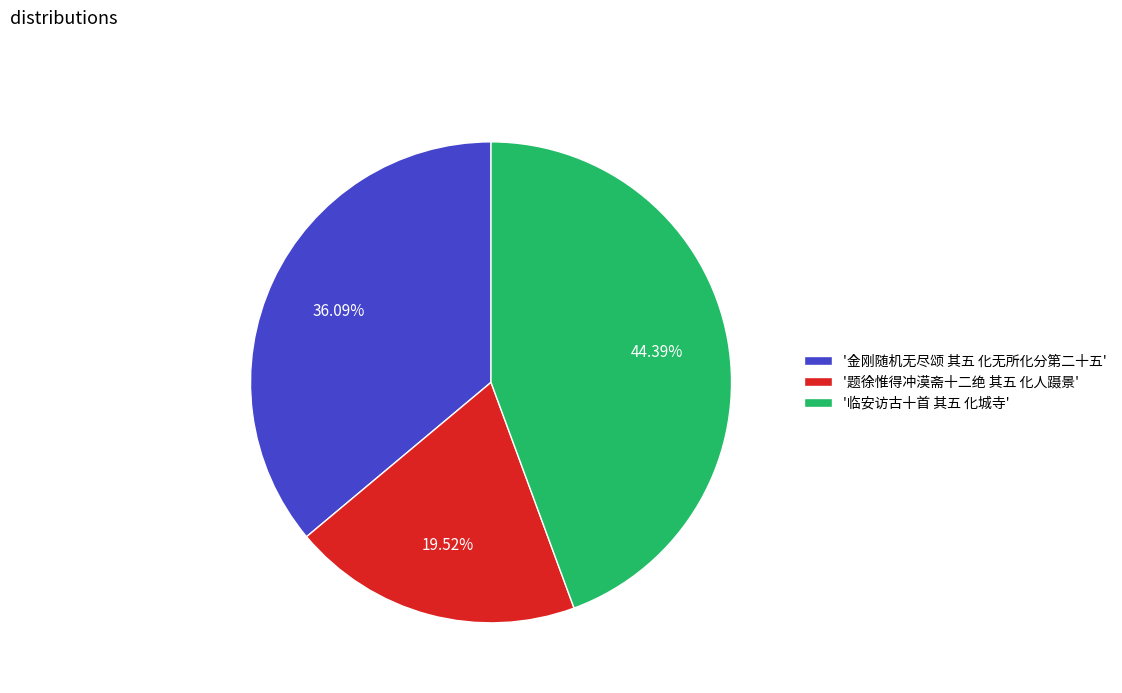

Count the number of slices in the pie.

3